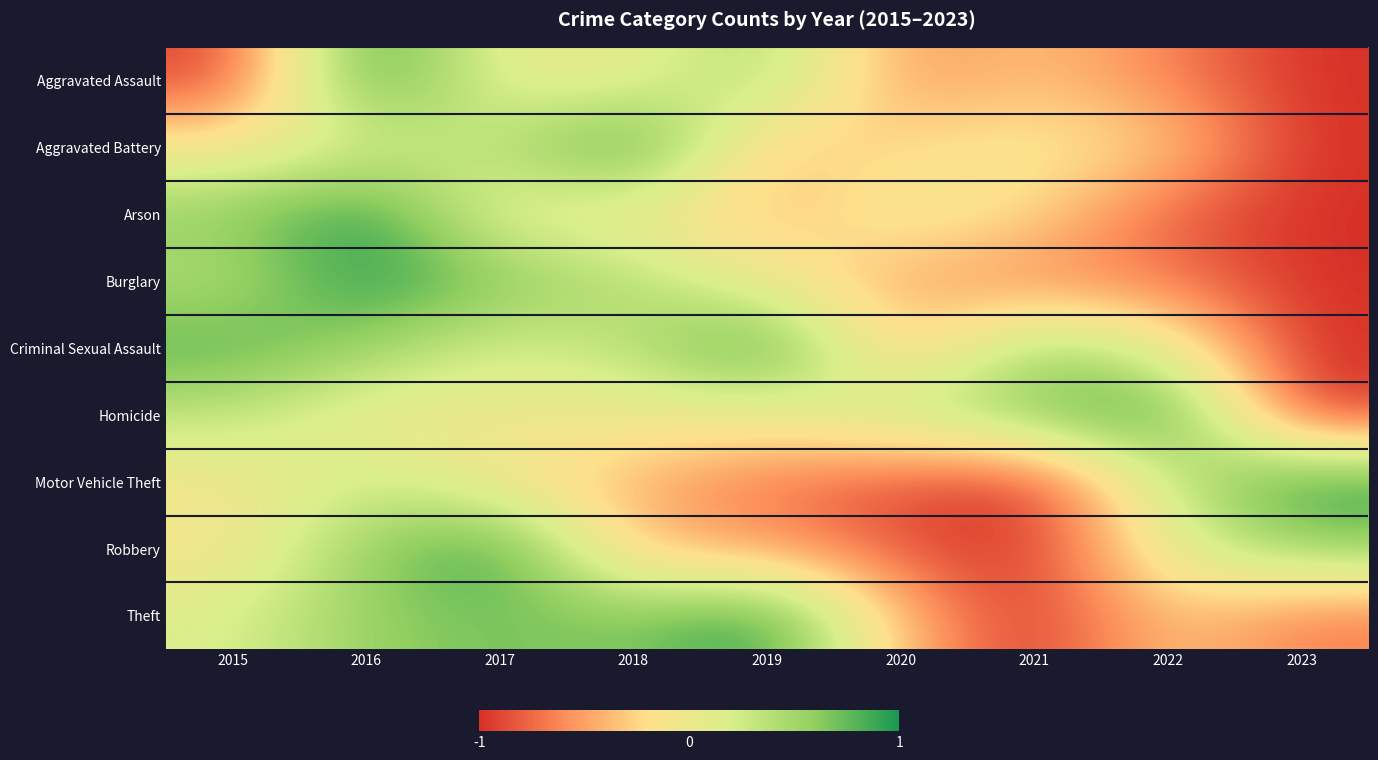

List the series in order of their peak value, lowest first.

Homicide, Arson, Criminal Sexual Assault, Aggravated Assault, Aggravated Battery, Robbery, Burglary, Motor Vehicle Theft, Theft